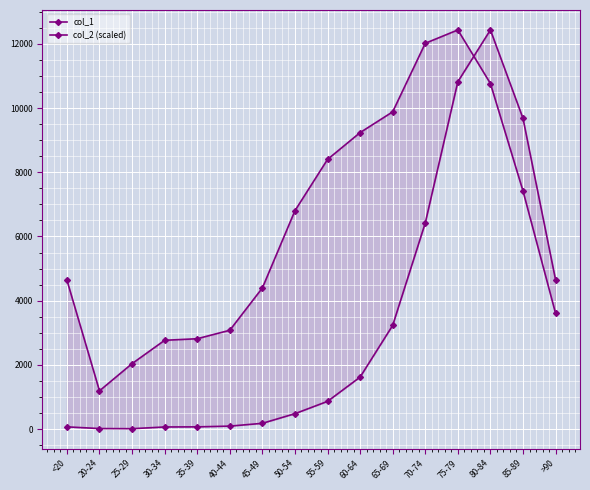

What is the label of the 13th point from the right?

30-34